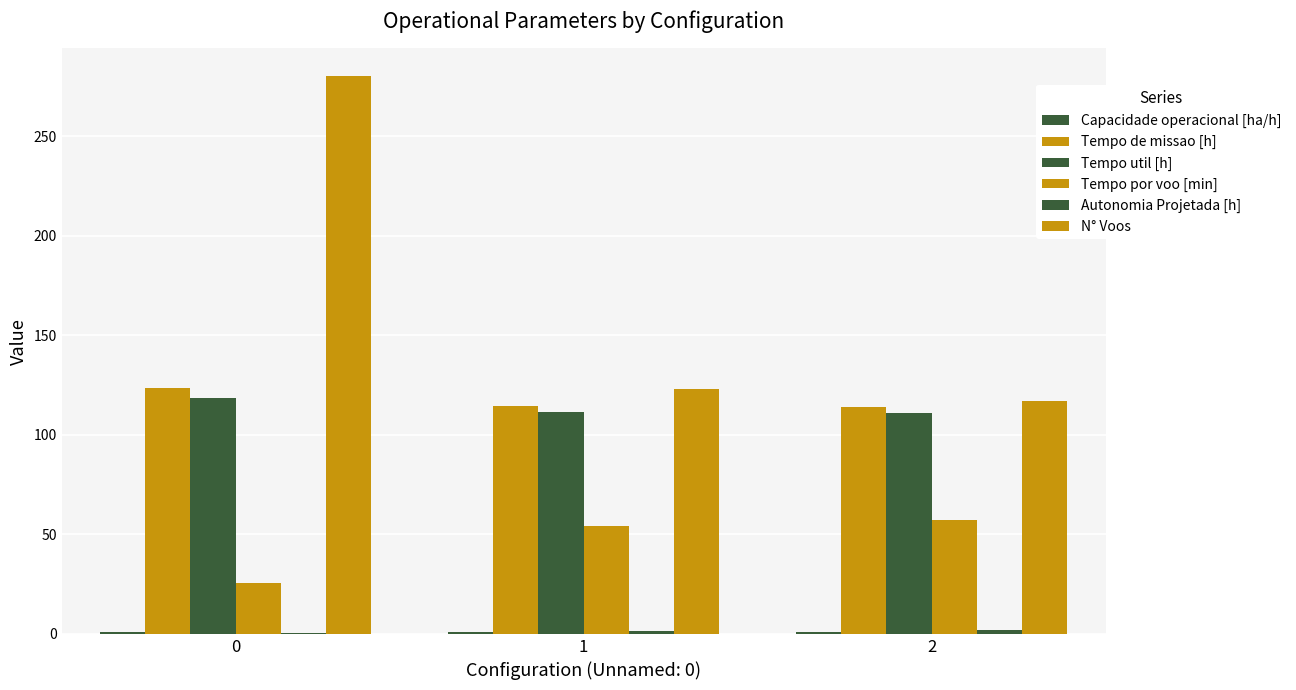

Which series changed the most between 0 and 2?

N° Voos